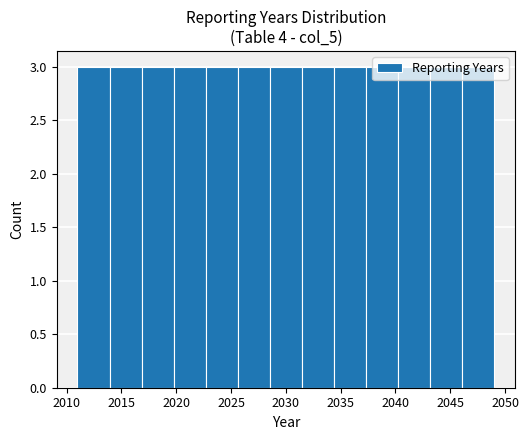

Reading left to right, list every bar in this chart as the range it spans on the x-axis followed by its height. Neither the bar edges nor the heights are printed on the chart, so give them approximately, as read against the axes.

2011.0 to 2014.0: 3
2014.0 to 2017.0: 3
2017.0 to 2020.0: 3
2020.0 to 2022.5: 3
2022.5 to 2025.5: 3
2025.5 to 2028.5: 3
2028.5 to 2031.5: 3
2031.5 to 2034.5: 3
2034.5 to 2037.5: 3
2037.5 to 2040.0: 3
2040.0 to 2043.0: 3
2043.0 to 2046.0: 3
2046.0 to 2049.0: 3